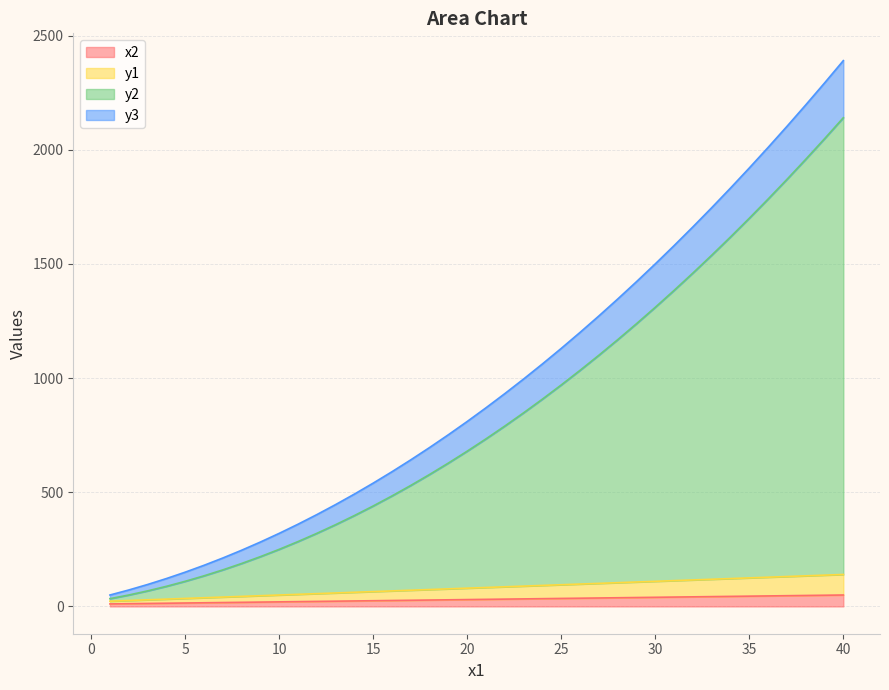

Reading right to left, extract all data points from this chart.

x2: 50	49	48	47	46	45	44	43	42	41	40	39	38	37	36	35	34	33	32	31	30	29	28	27	26	25	24	23	22	21	20	19	18	17	16	15	14	13	12	11
y1: 140	137	134	131	128	125	122	119	116	113	110	107	104	101	98	95	92	89	86	83	80	77	74	71	68	65	62	59	56	53	50	47	44	41	38	35	32	29	26	23
y2: 2140	2048	1958	1870	1784	1700	1618	1538	1460	1384	1310	1238	1168	1100	1034	970	908	848	790	734	680	628	578	530	484	440	398	358	320	284	250	218	188	160	134	110	88	68	50	34
y3: 2390	2292	2196	2102	2010	1920	1832	1746	1662	1580	1500	1422	1346	1272	1200	1130	1062	996	932	870	810	752	696	642	590	540	492	446	402	360	320	282	246	212	180	150	122	96	72	50